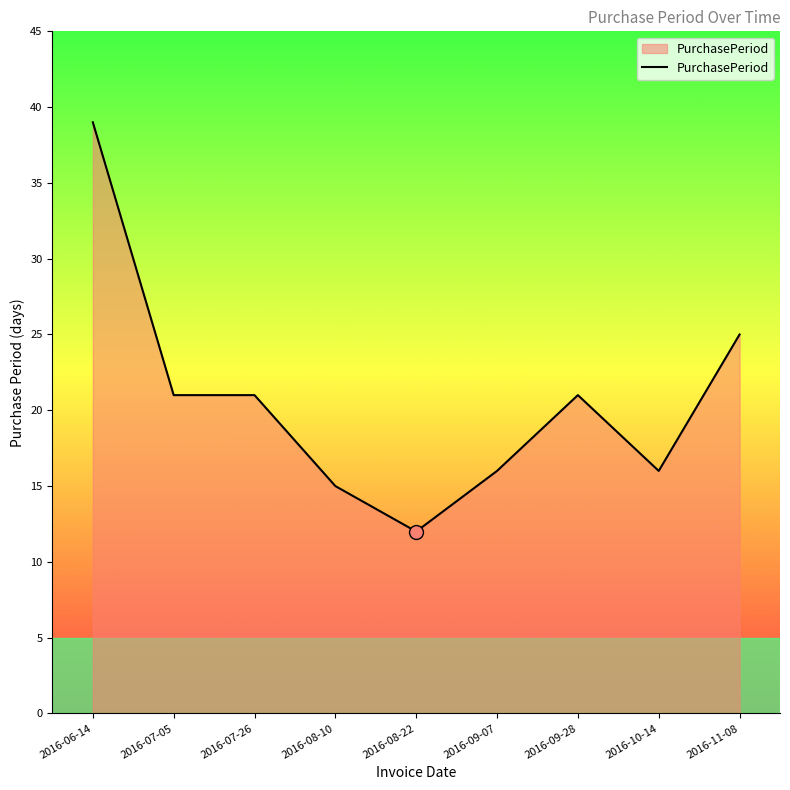

What position from the left is 2016-09-07?

6